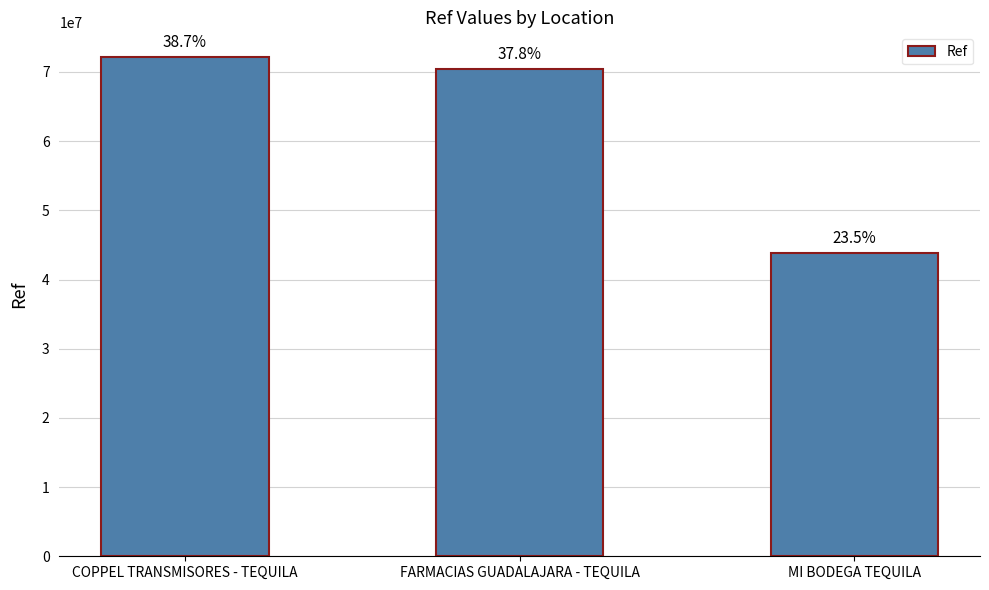

Reading left to right, list all the values displayed in this chart.

COPPEL TRANSMISORES - TEQUILA=72120455	FARMACIAS GUADALAJARA - TEQUILA=70391147	MI BODEGA TEQUILA=43769748